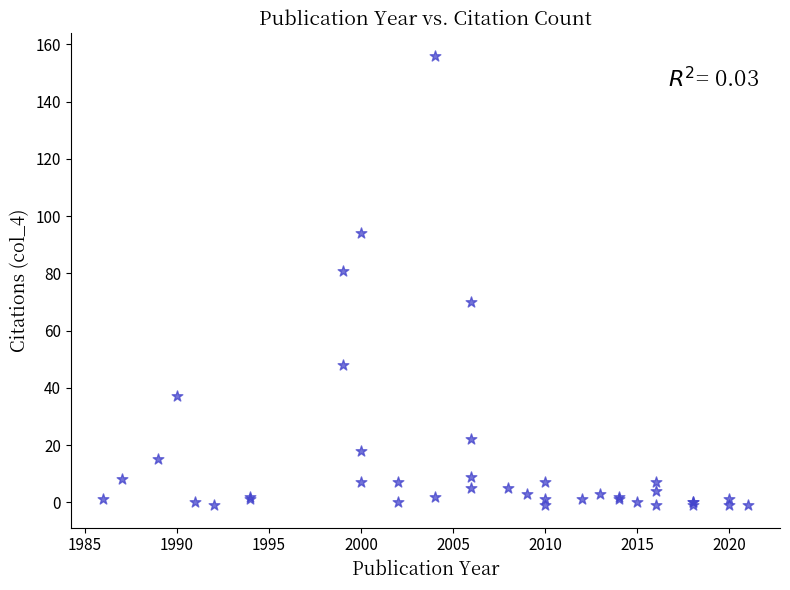

What Y value in the scatter plot is closest to 77?

81